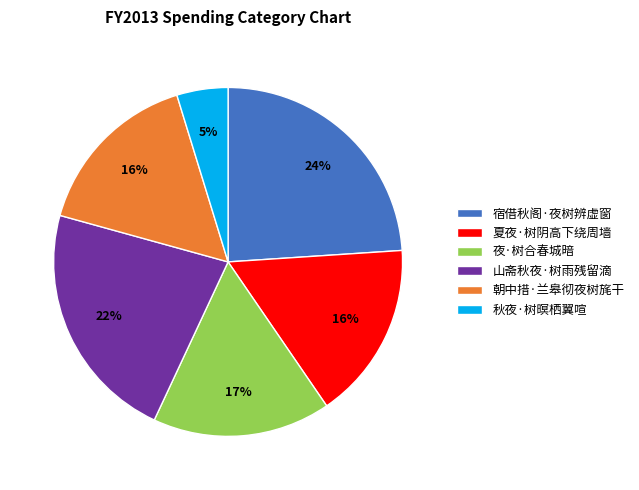

How many slices are in this pie chart?

6